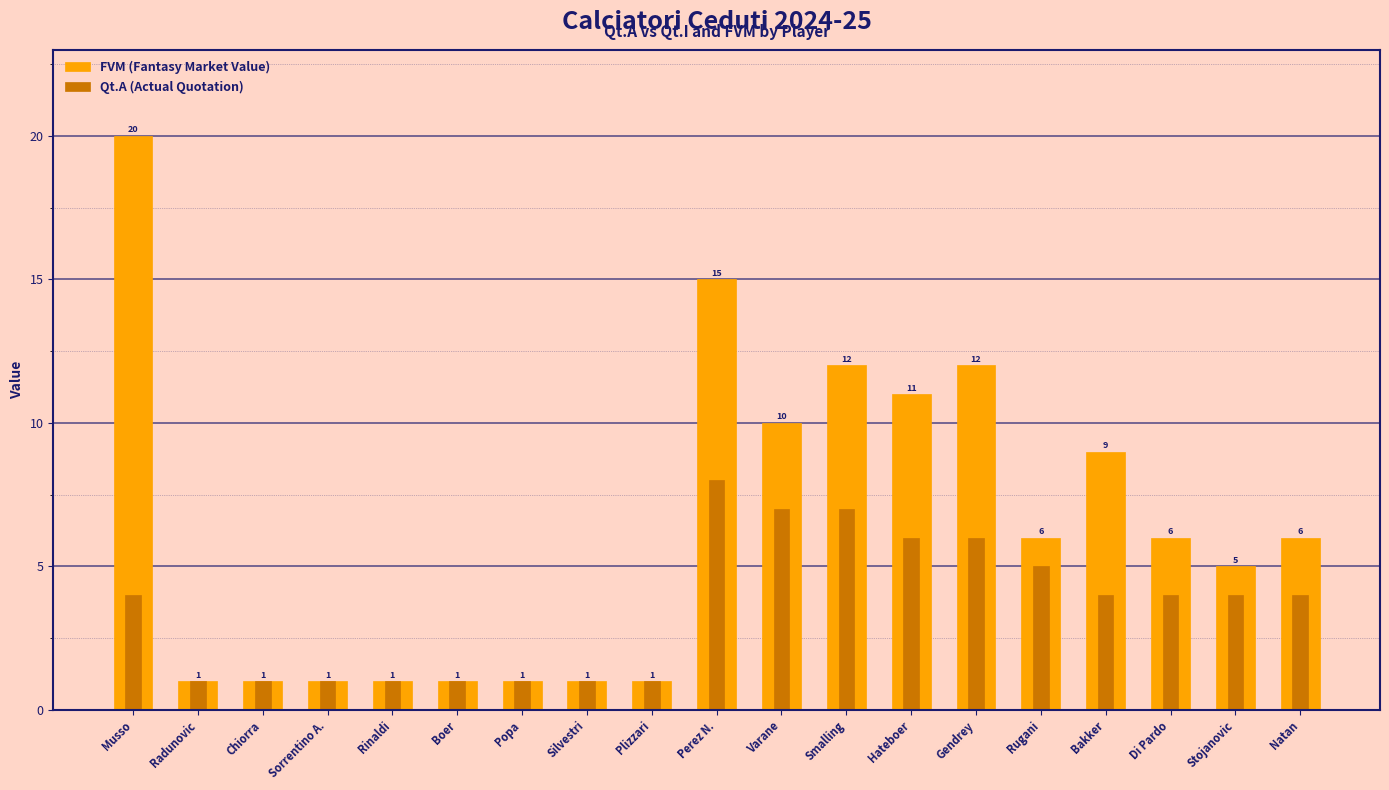

What is the average value of the FVM (Fantasy Market Value) series?

6